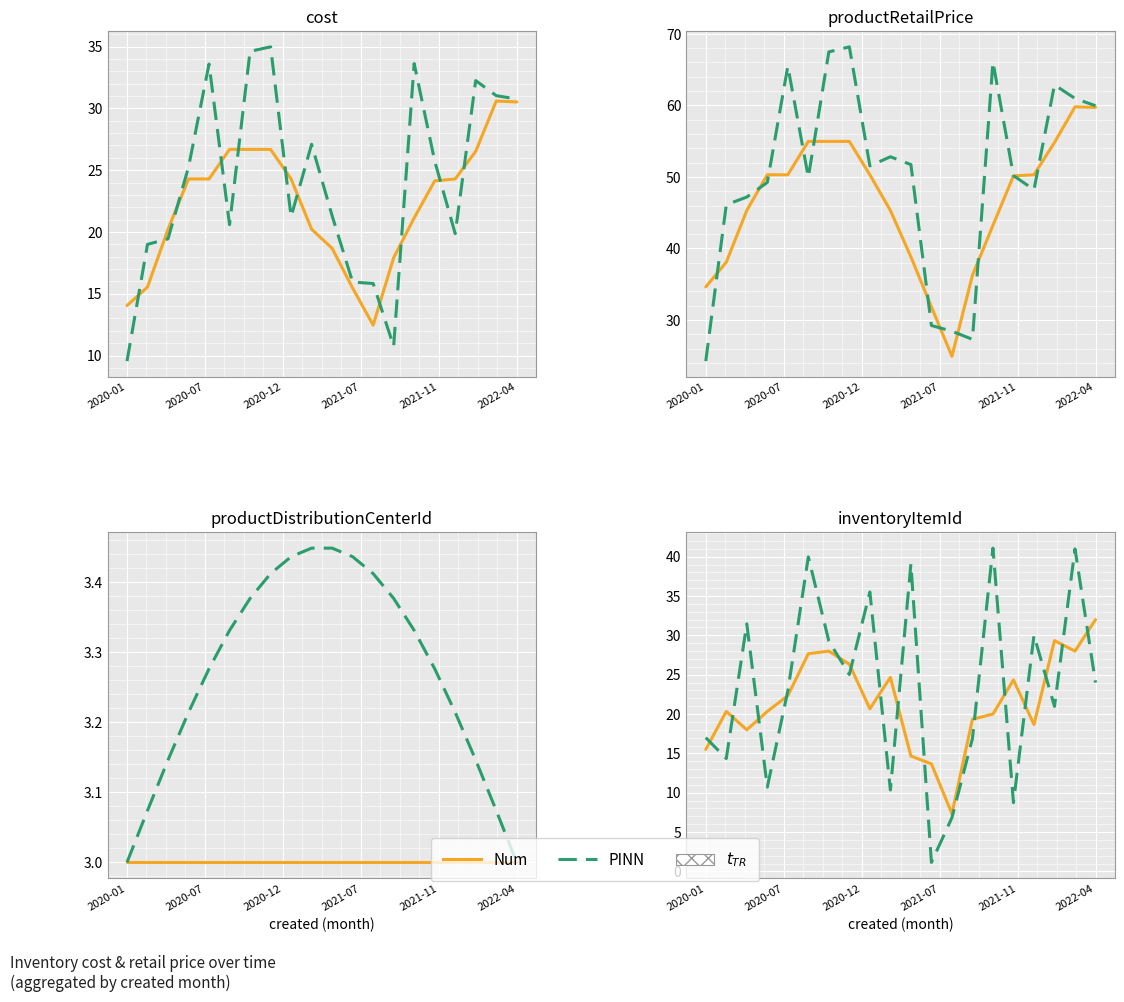

True or false: Num and PINN cross at least once.

True